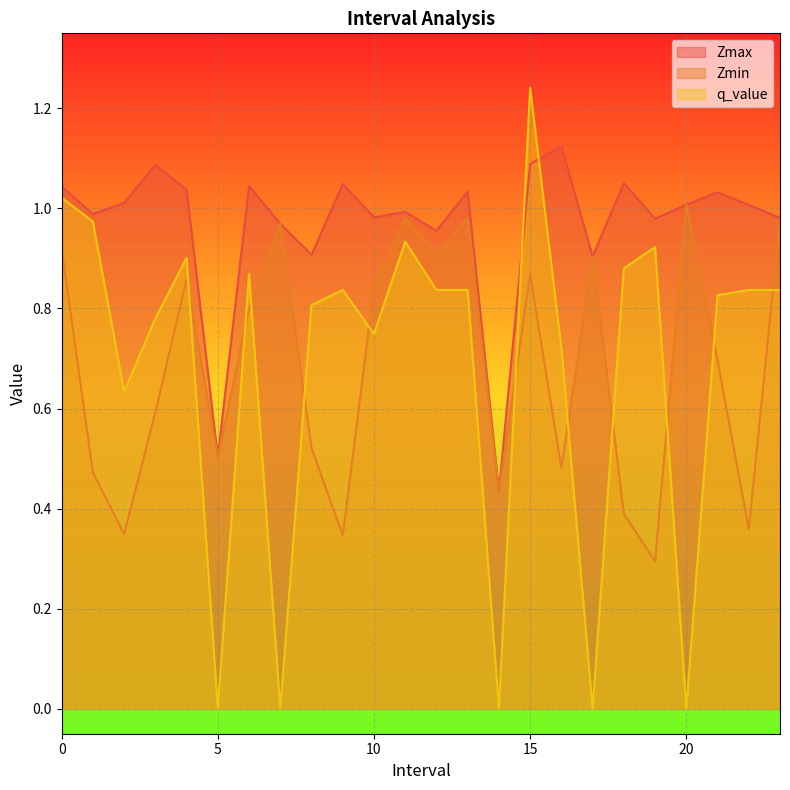

What is the sum of the Zmin values at 0.0 and 21.0?

1.6